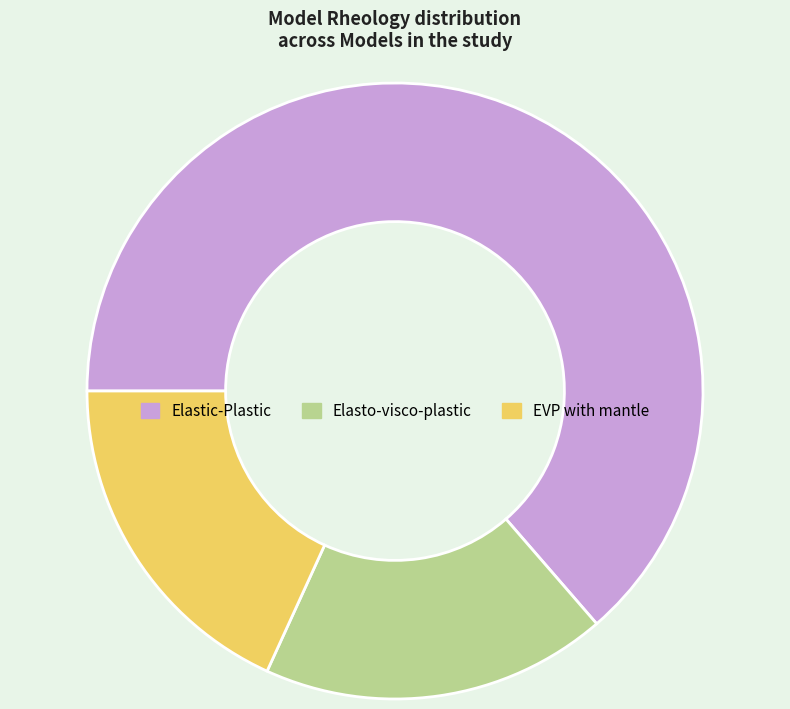

Approximately how many times larger is the value at EVP with mantle compared to Elasto-visco-plastic?

1.0